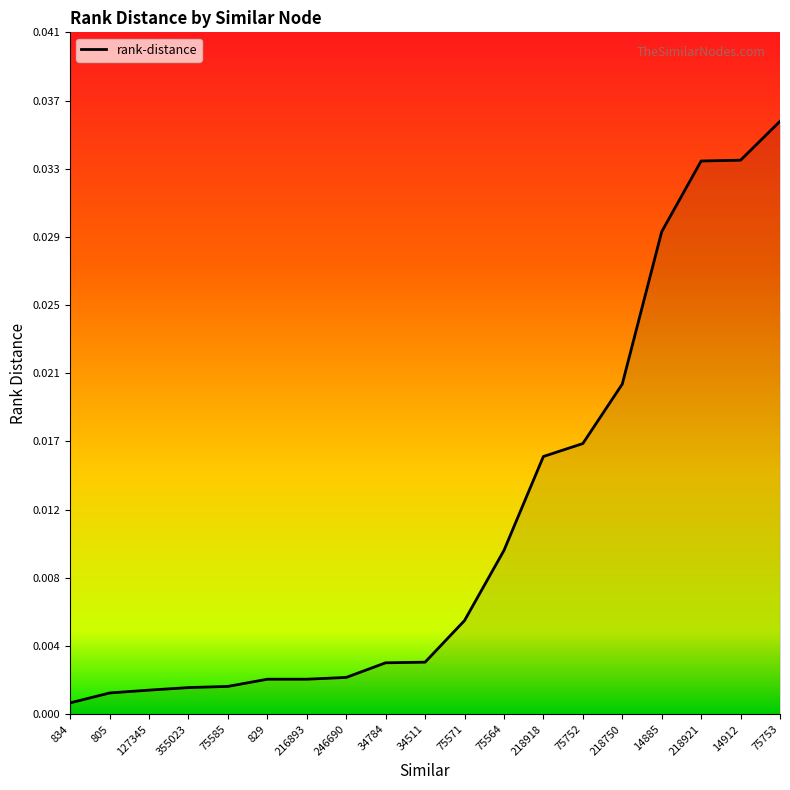

What position from the left is 246690?

8